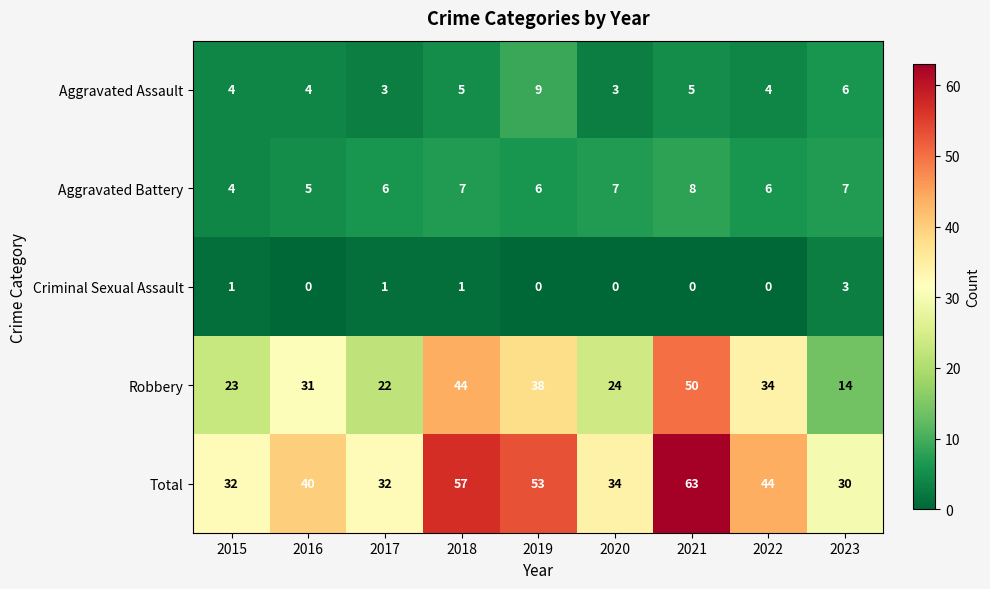

Is it true that Criminal Sexual Assault equals 2 at 2021?

False